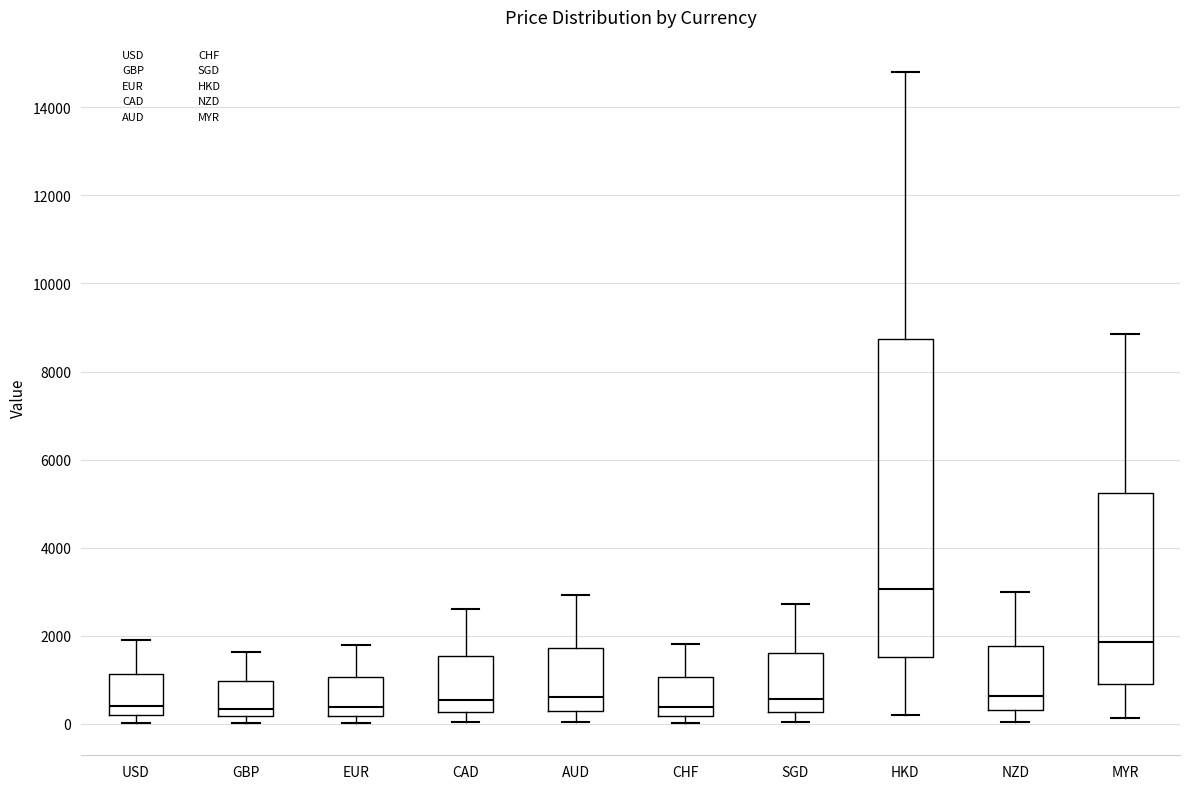

Reading left to right, read every box against the y-axis: the position of its median line, the range the box covers, and the ends of its whiskers. The values are not printed on the chart, so give them approximately, as read against the axis.

USD: median 400, box 200 to 1200, whiskers 0 to 1800
GBP: median 400, box 200 to 1000, whiskers 0 to 1600
EUR: median 400, box 200 to 1000, whiskers 0 to 1800
CAD: median 600, box 200 to 1600, whiskers 0 to 2600
AUD: median 600, box 200 to 1800, whiskers 0 to 3000
CHF: median 400, box 200 to 1000, whiskers 0 to 1800
SGD: median 600, box 200 to 1600, whiskers 0 to 2800
HKD: median 3000, box 1600 to 8800, whiskers 200 to 14800
NZD: median 600, box 400 to 1800, whiskers 0 to 3000
MYR: median 1800, box 800 to 5200, whiskers 200 to 8800